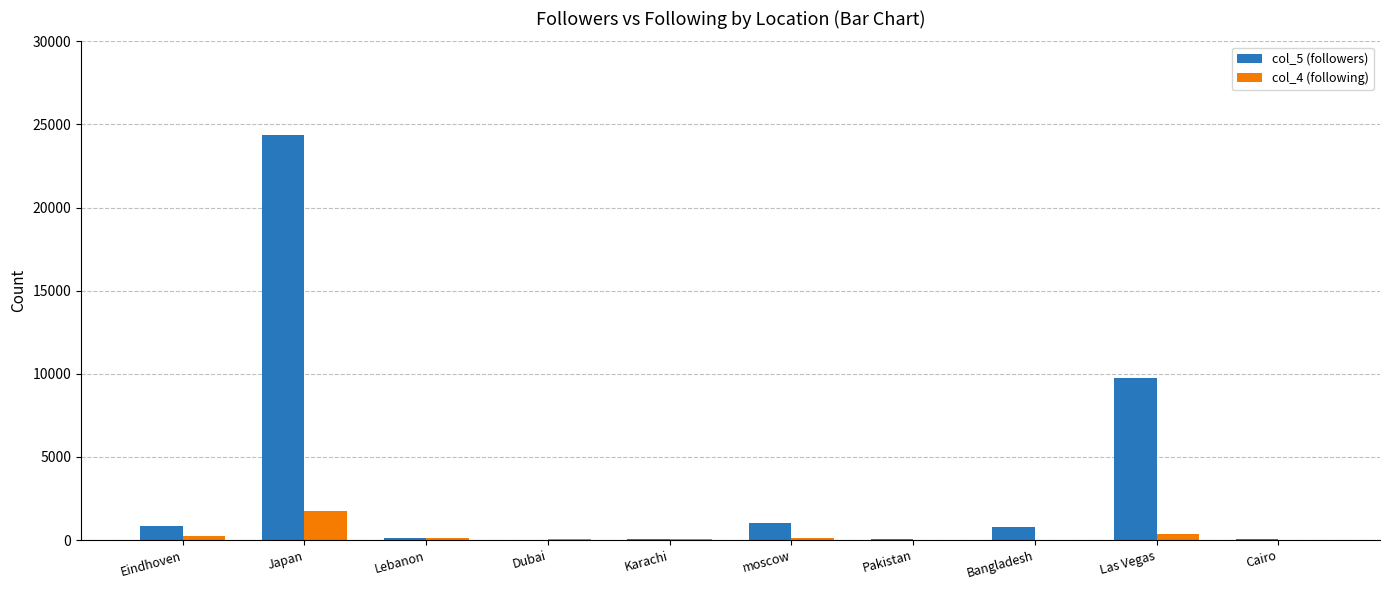

The col_5 (followers) series shows 765 at Bangladesh. True or false?

True